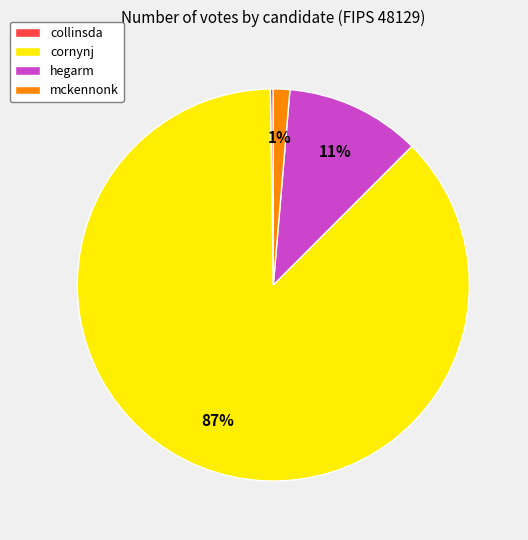

Which slice is the largest?

cornynj